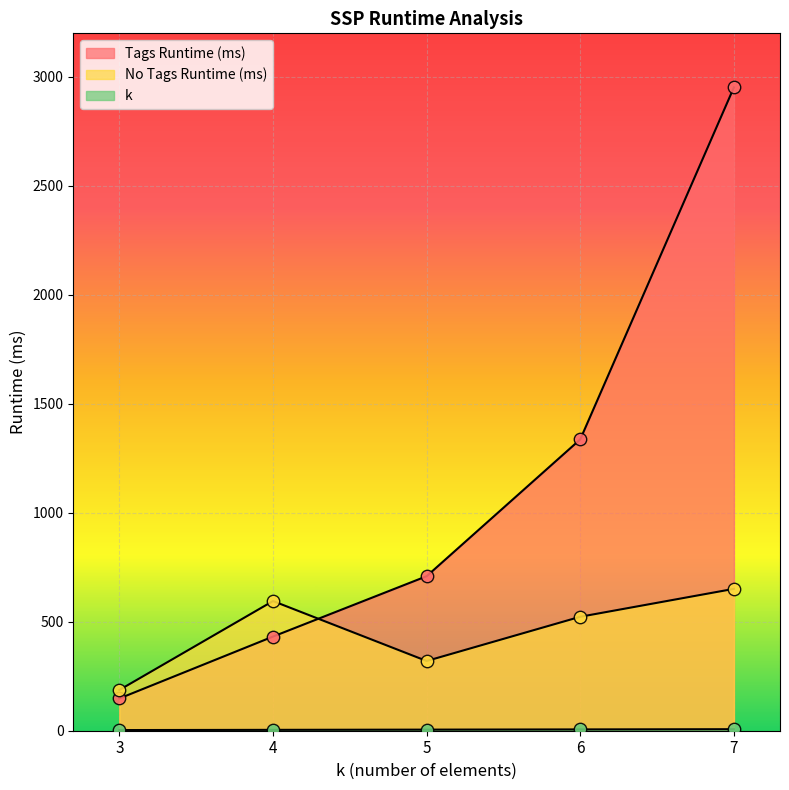

Which series reaches the minimum Y coordinate?

k